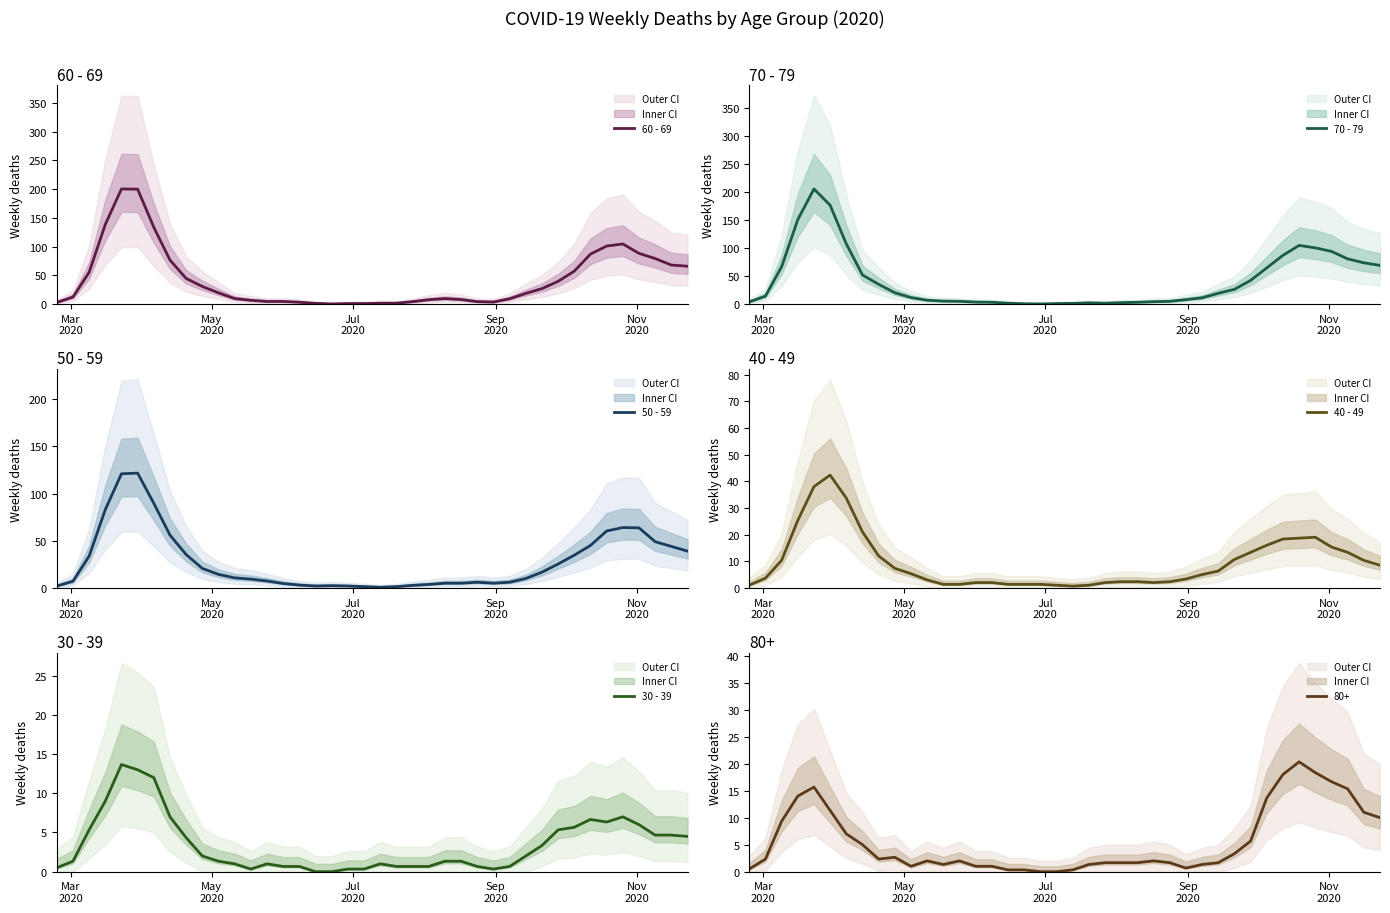

What is the difference between the maximum and second lowest values in the 60 - 69 series?

199.3